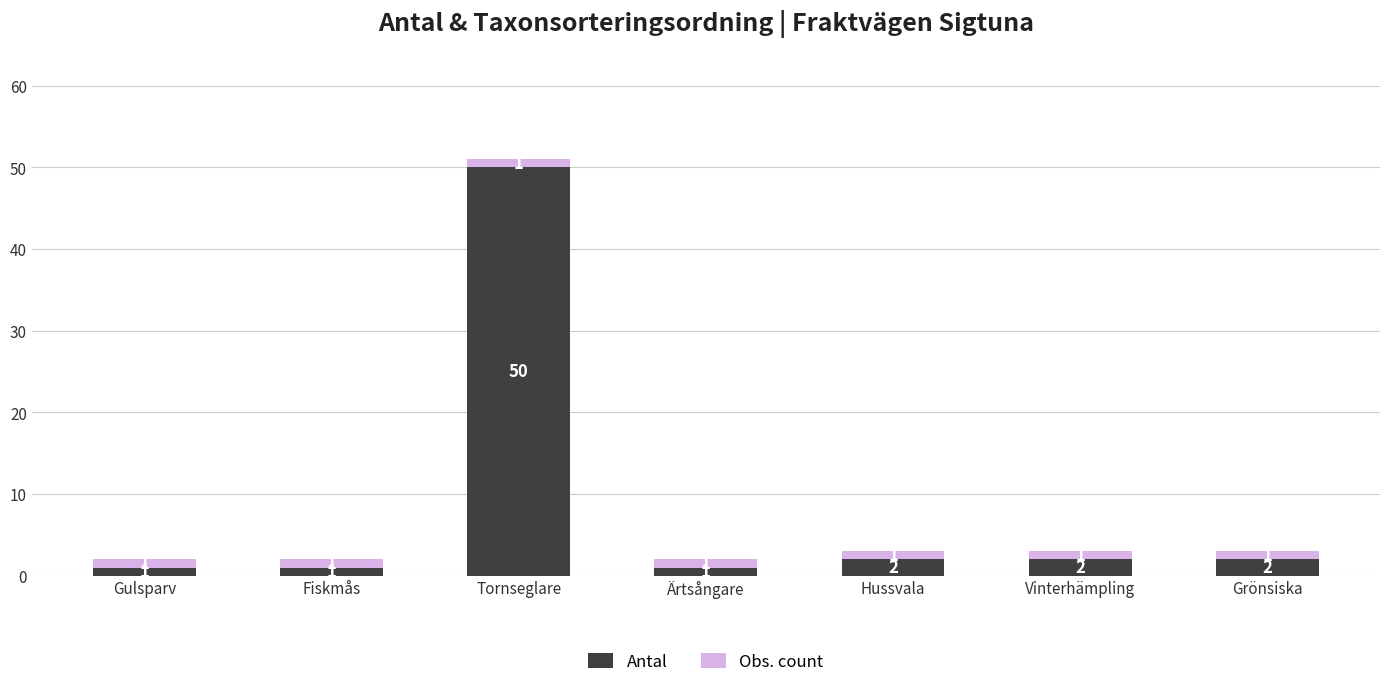

Where does the Antal series first go above 2?

Tornseglare